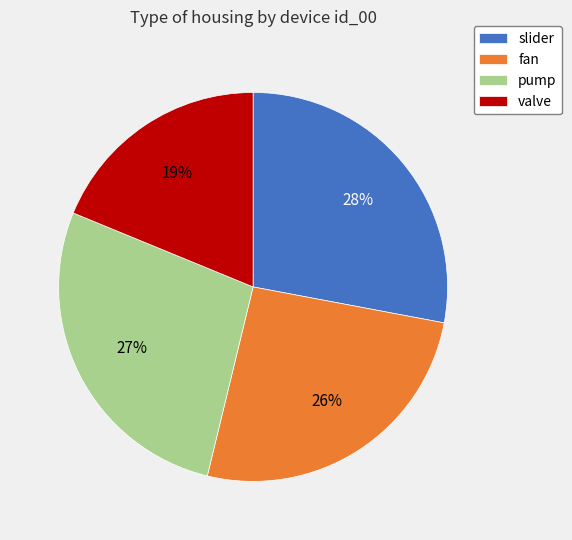

Which has a higher value, pump or slider?

slider